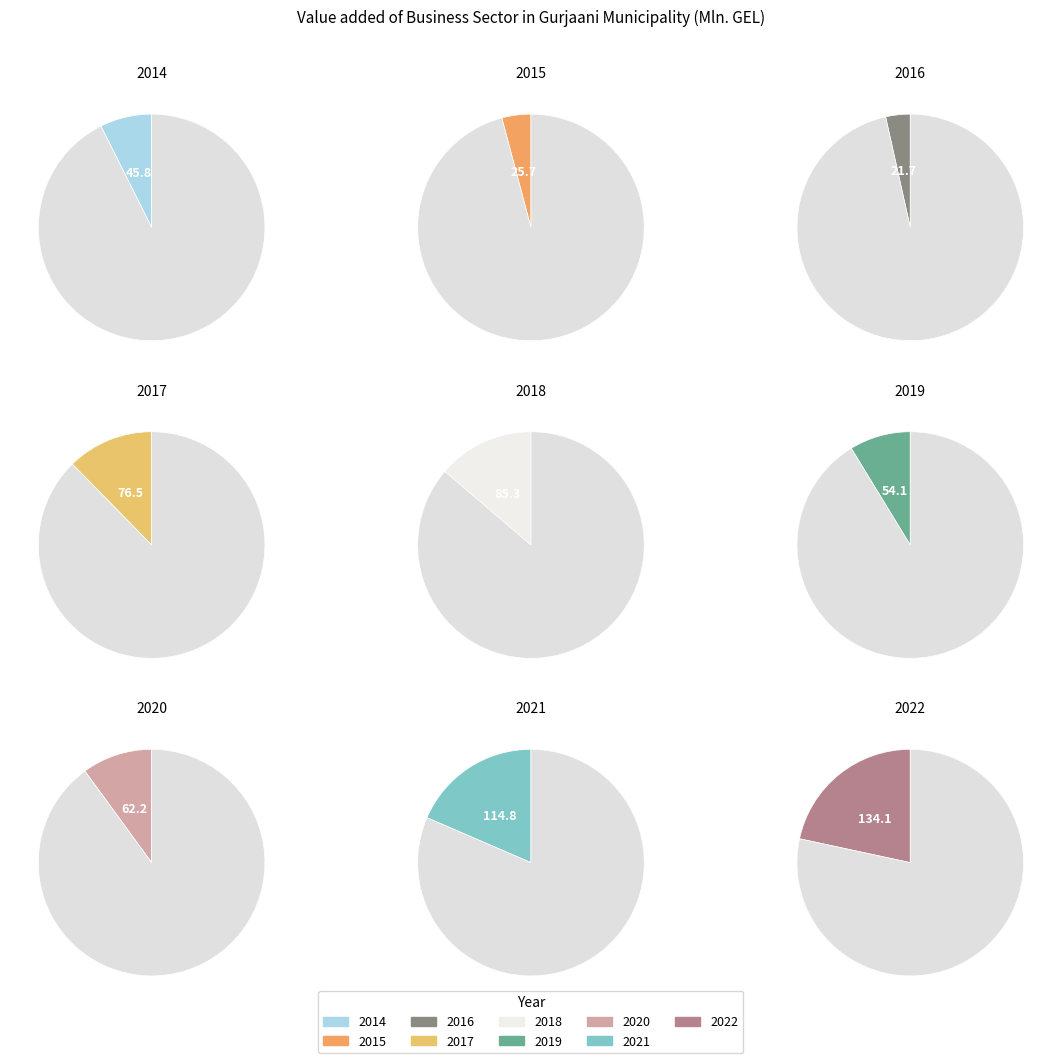

Is 2021 the majority of the pie?

No